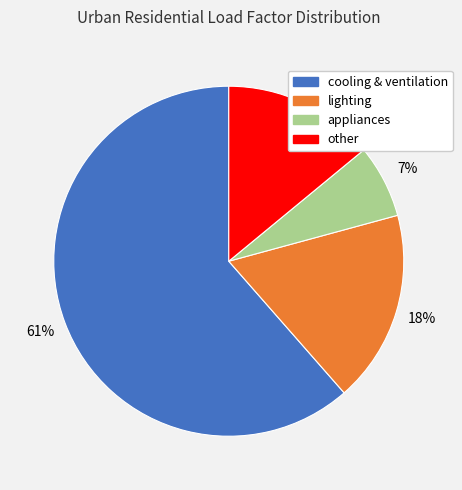

What percentage is the other slice, to the nearest percent?

14%